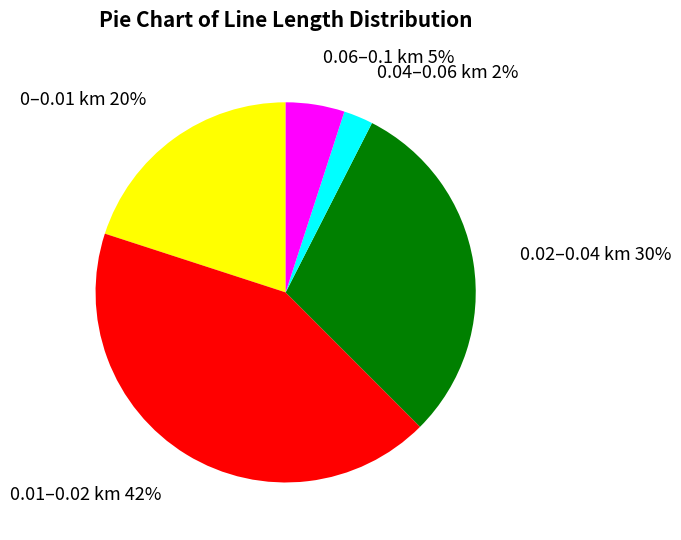

What percentage is the 0.04–0.06 km slice, to the nearest percent?

3%